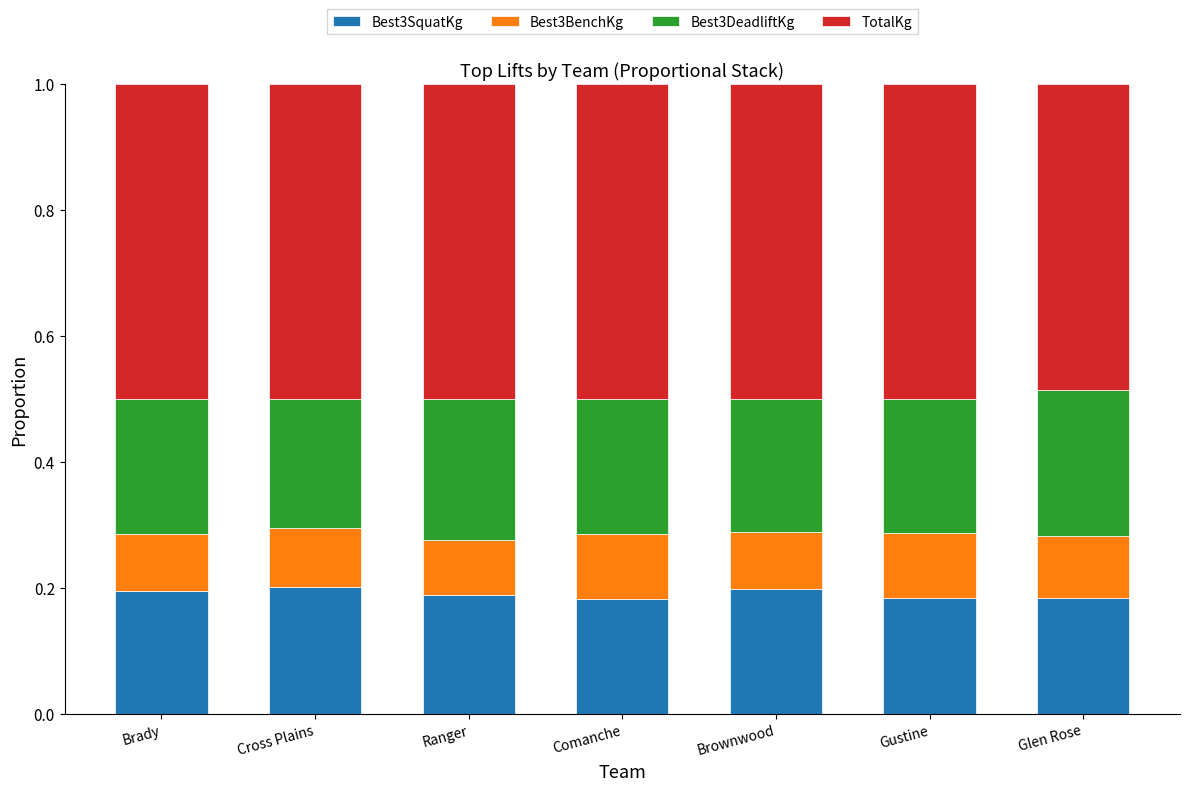

The value of Best3SquatKg at Cross Plains is 0.2. True or false?

True